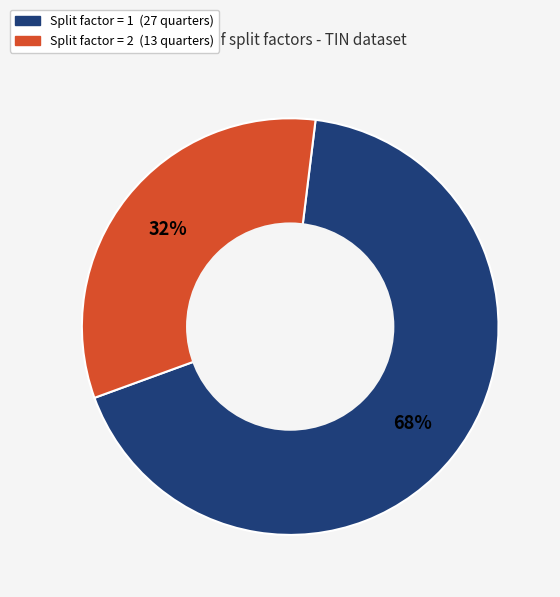

To the nearest percent, what is the average slice percentage?

50%